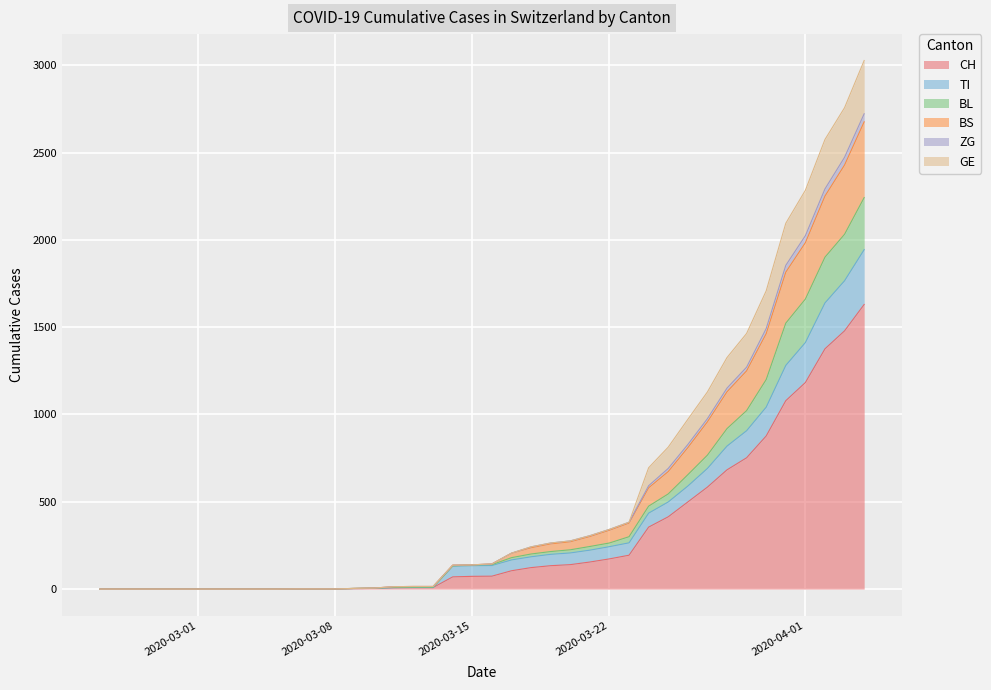

What position from the left is 2020-03-22?

27